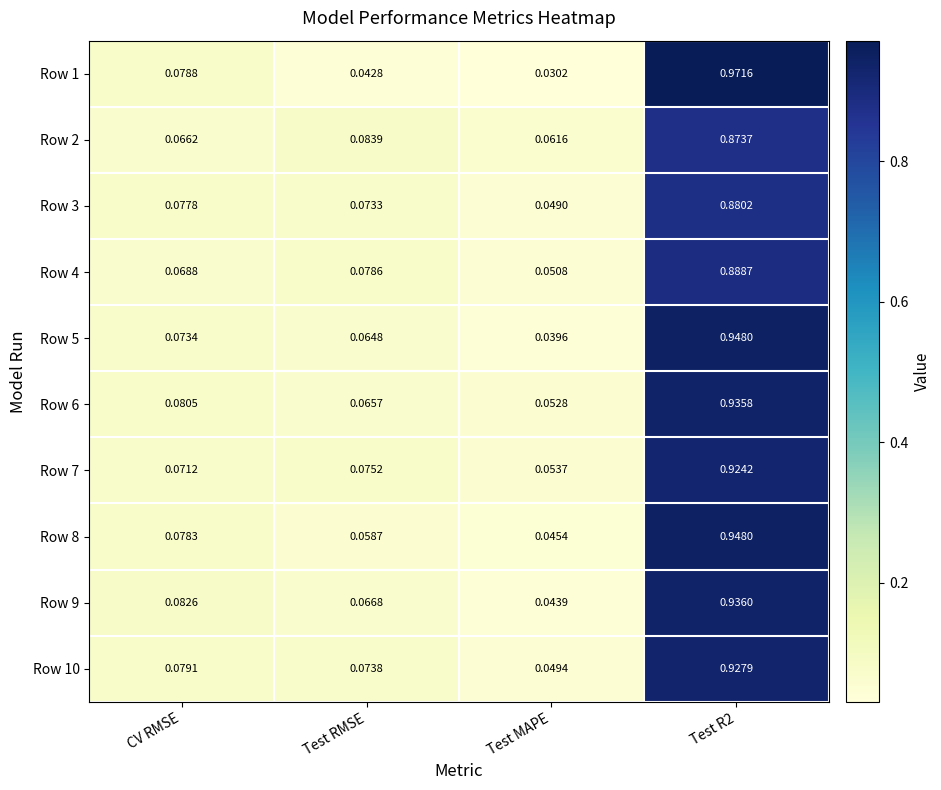

How many data points does each series have?

4